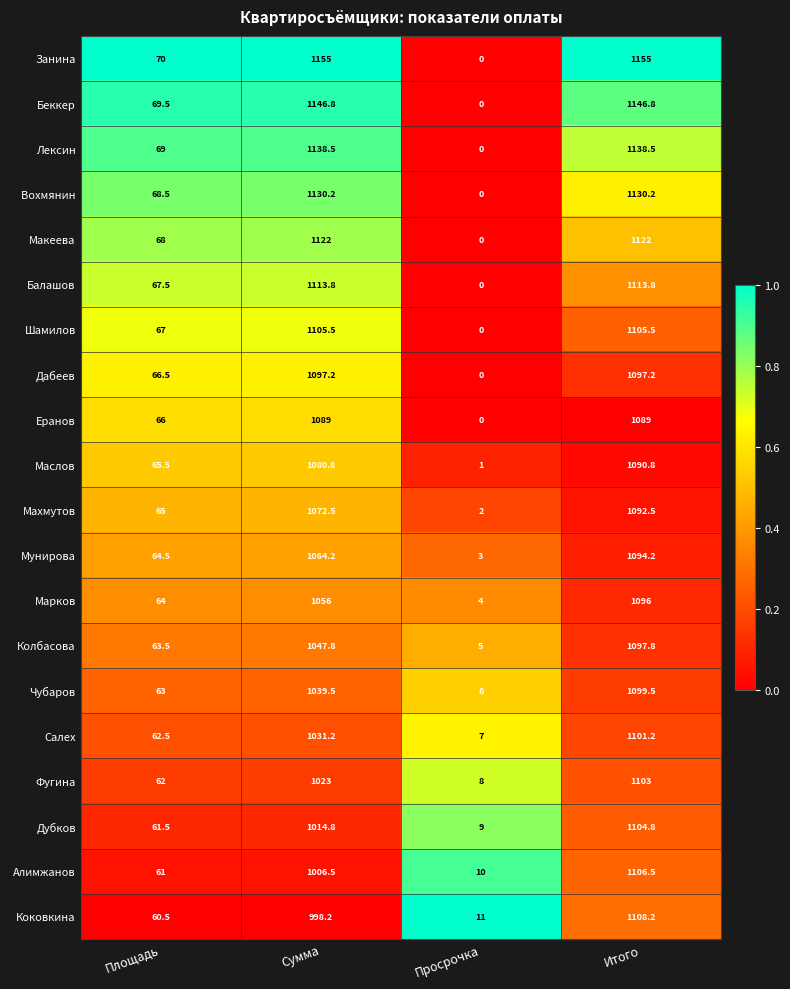

How many values in the Коковкина series are below 998?

2